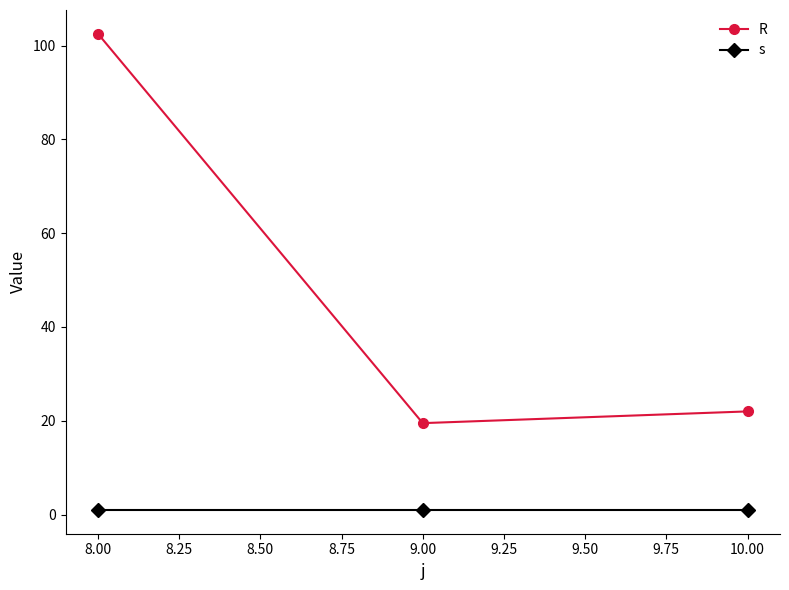

How many lines are shown in the chart?

2